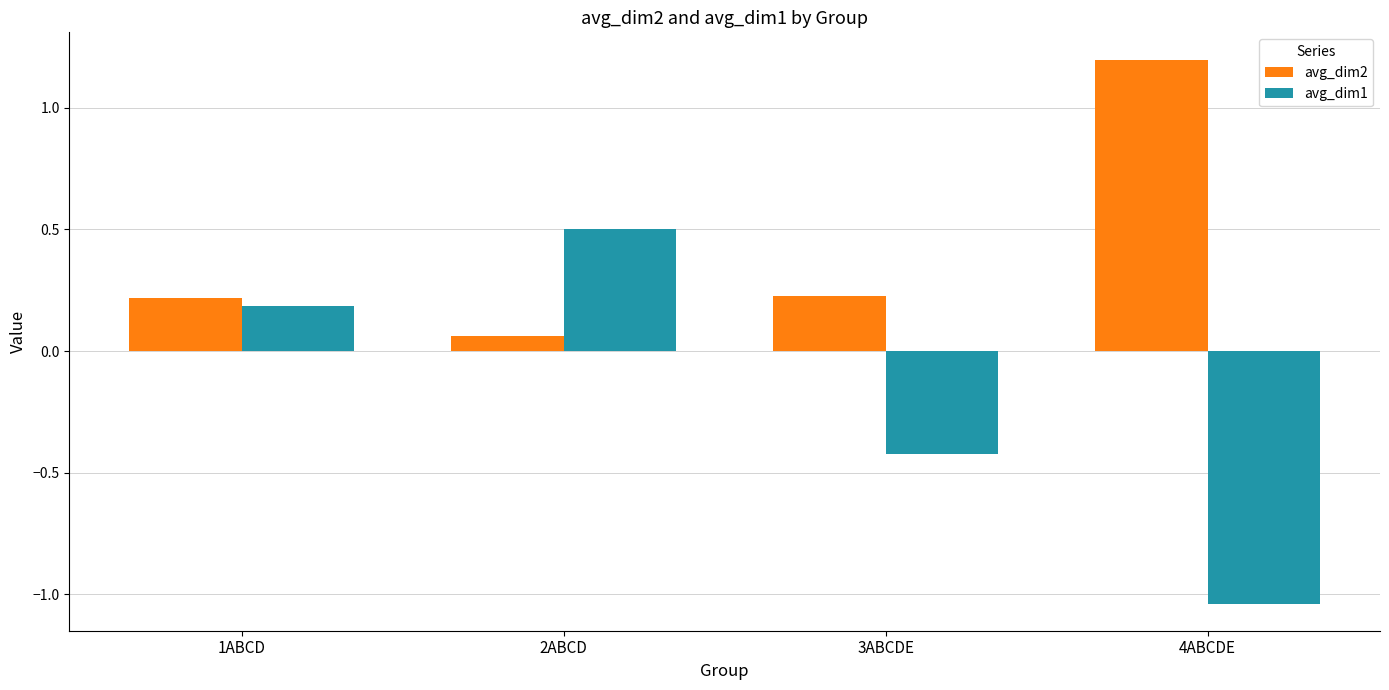

What is the difference between the highest and lowest values at 2ABCD?

0.4